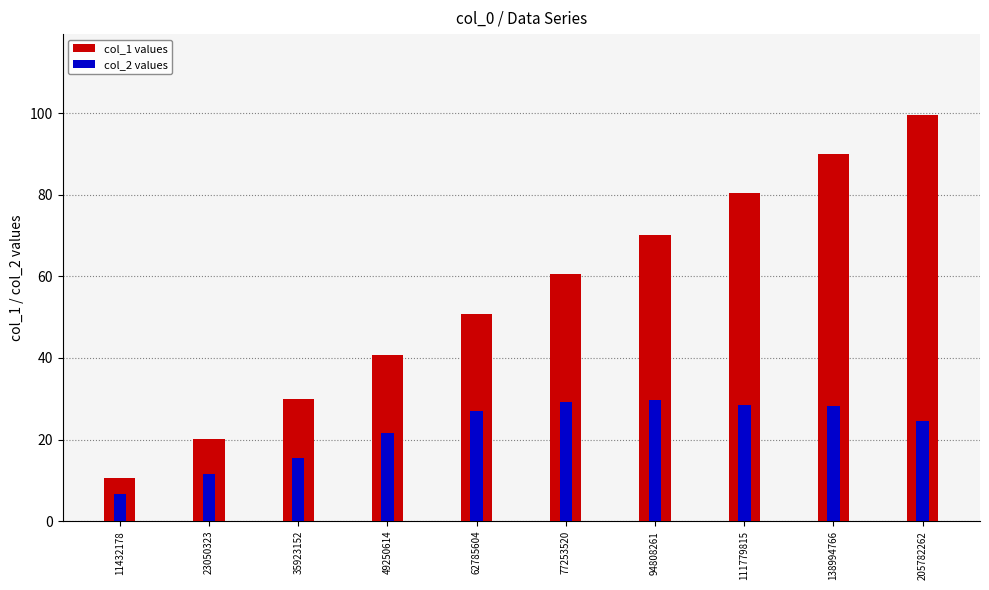

How many bars are there in each group?

2